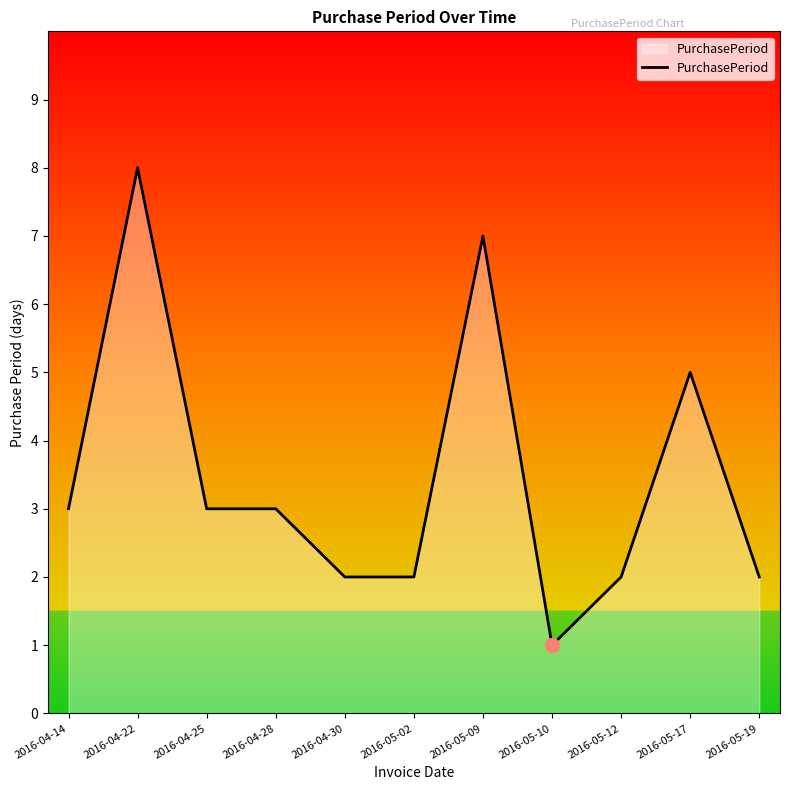

What is the change in value from 2016-04-30 to 2016-05-17?

+3